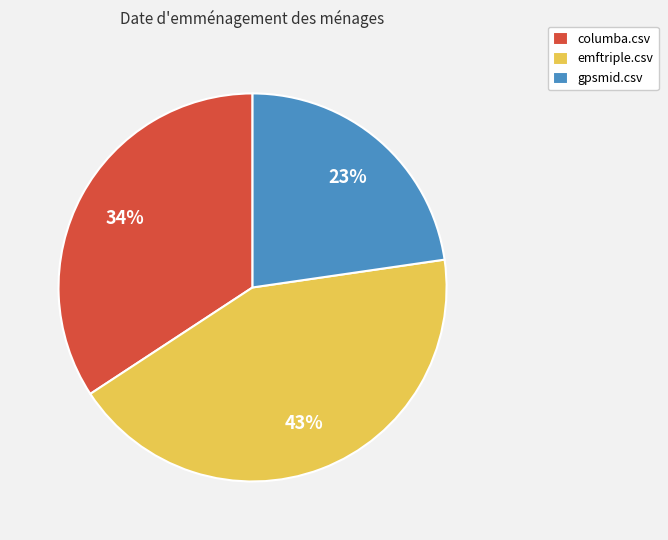

What is the ratio of the value at gpsmid.csv to the value at columba.csv?

0.7